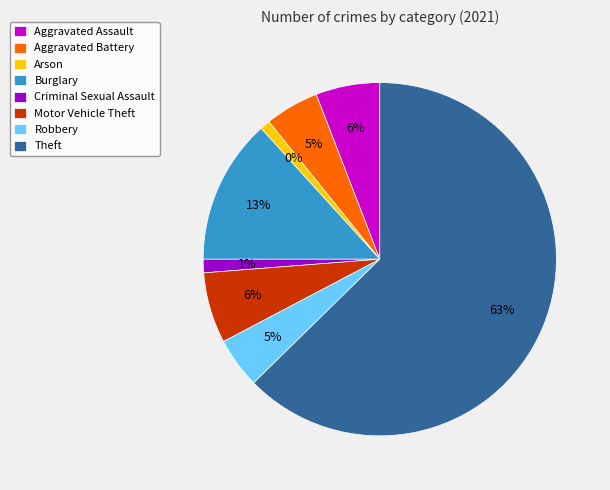

To the nearest percent, what is the average slice percentage?

12%